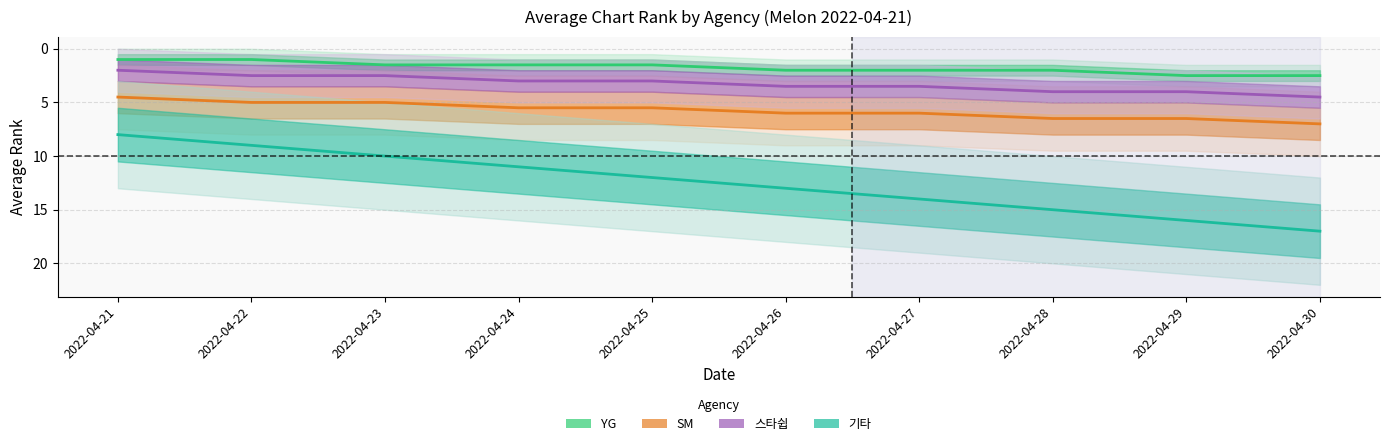

At which category is the sum across all series the highest?

2022-04-30